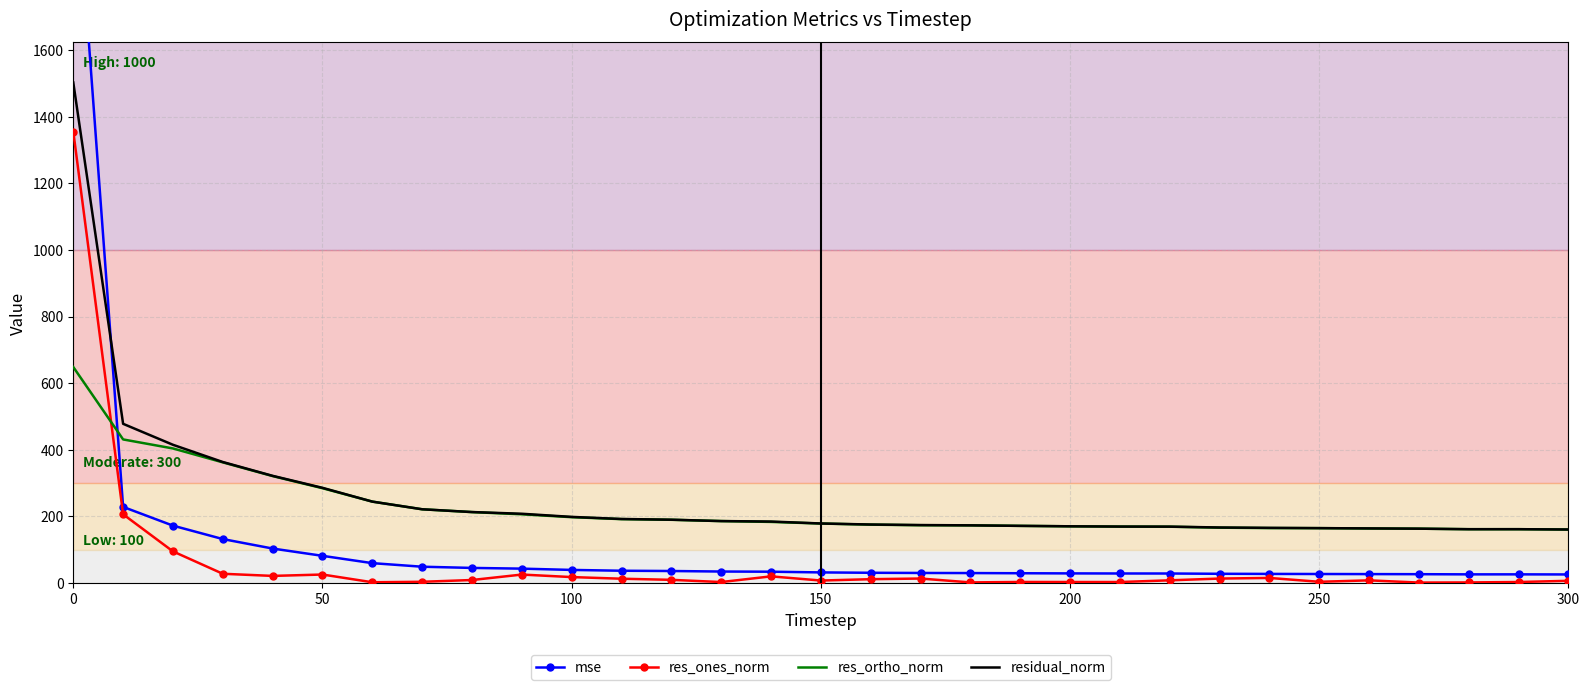

True or false: res_ones_norm and mse intersect in this chart.

False